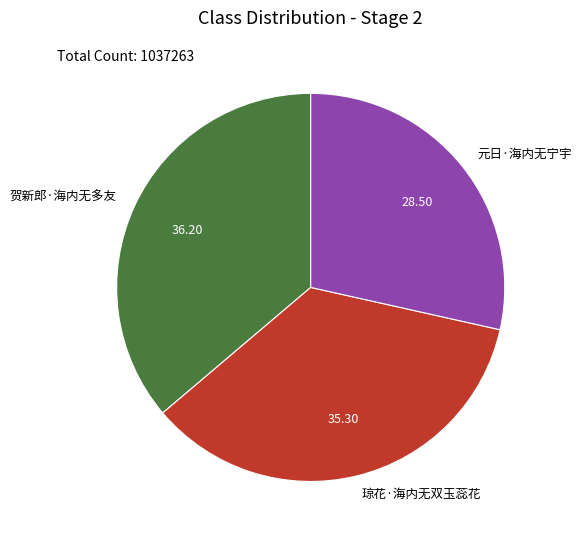

Approximately how many times larger is the value at 琼花·海内无双玉蕊花 compared to 贺新郎·海内无多友?

1.0